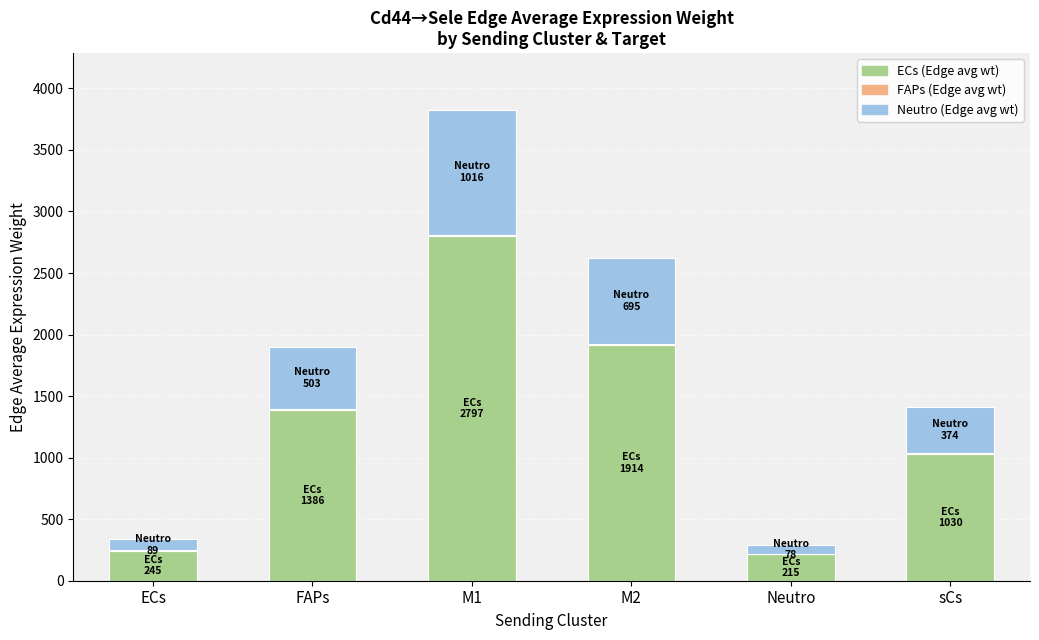

What is the total value across all series at sCs?

1409.5